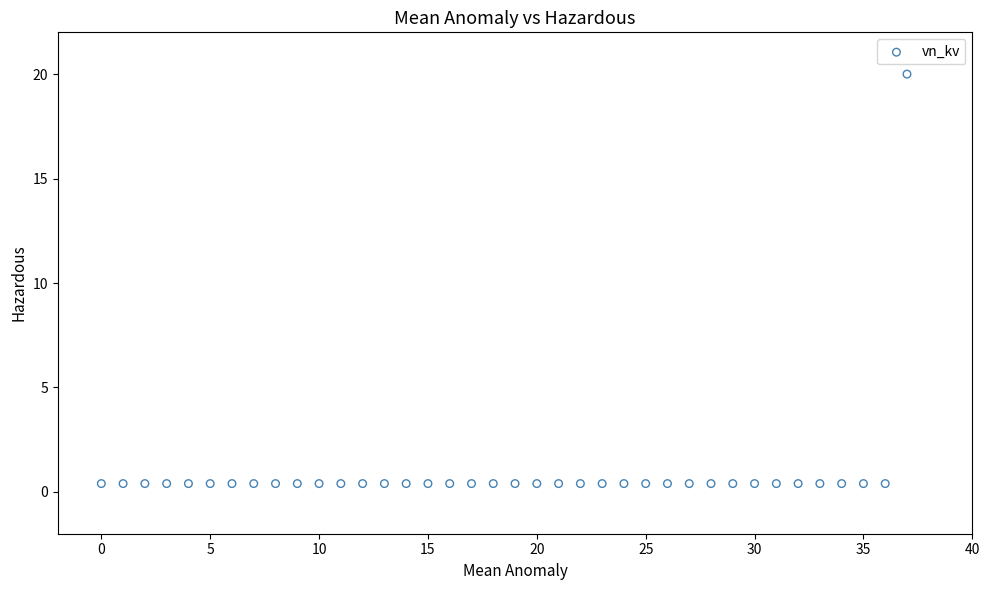

What is the range of Y values (max minus min)?

19.6